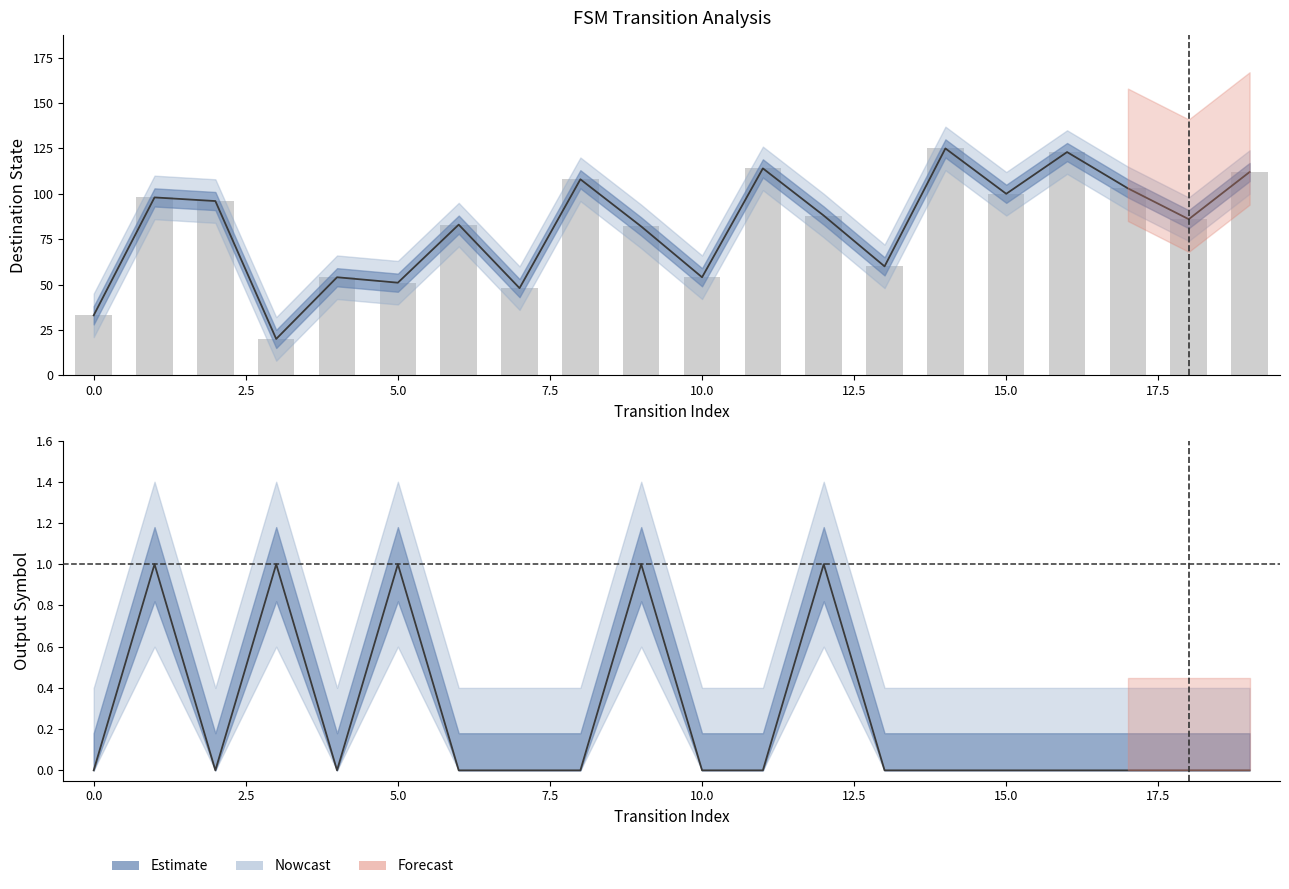

What is the label of the 19th bar from the left?

18